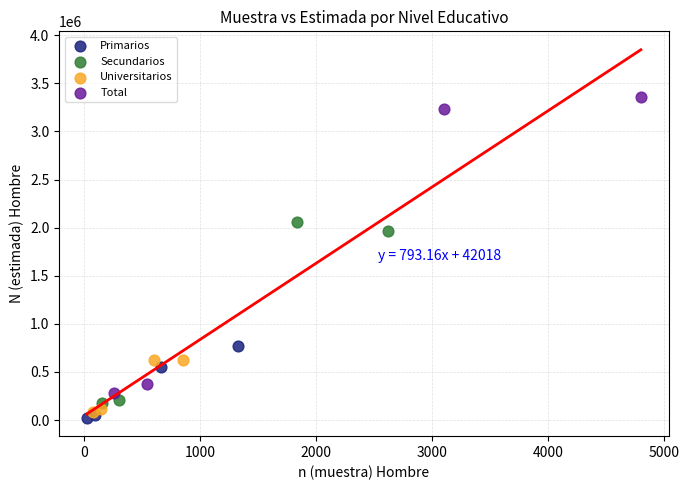

Which series has the widest spread of Y values?

Total